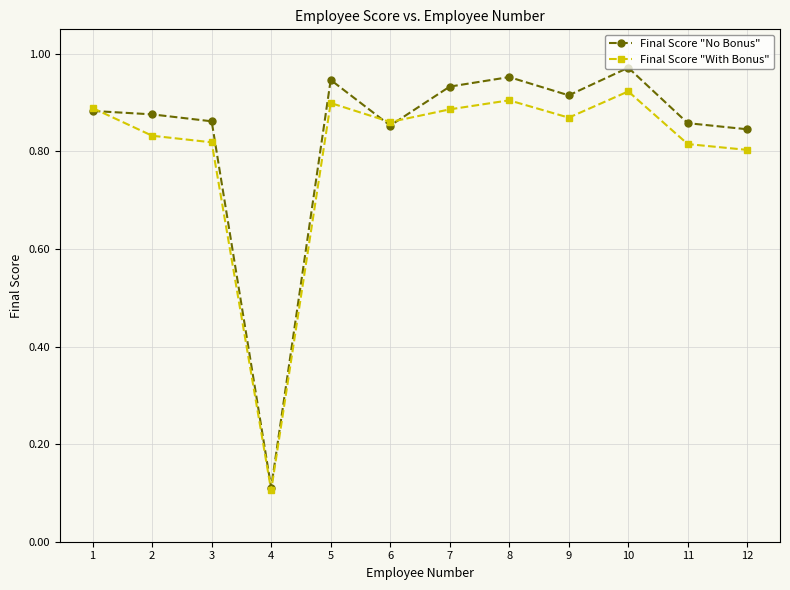

At which label is Final Score "With Bonus" closest to 0?

4